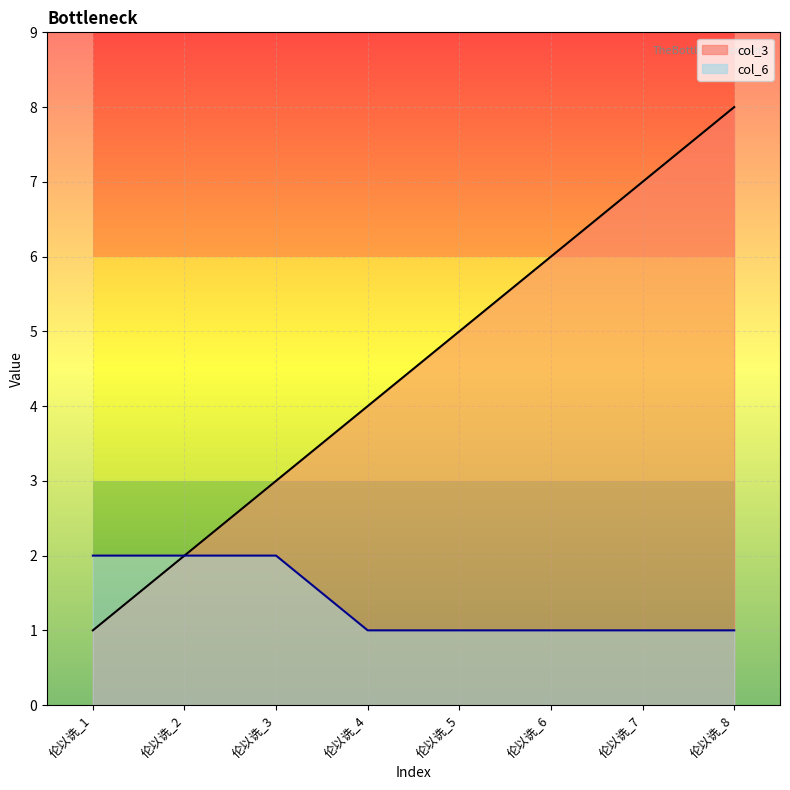

Is it true that col_6_line equals 0 at 伦以诜_5?

False